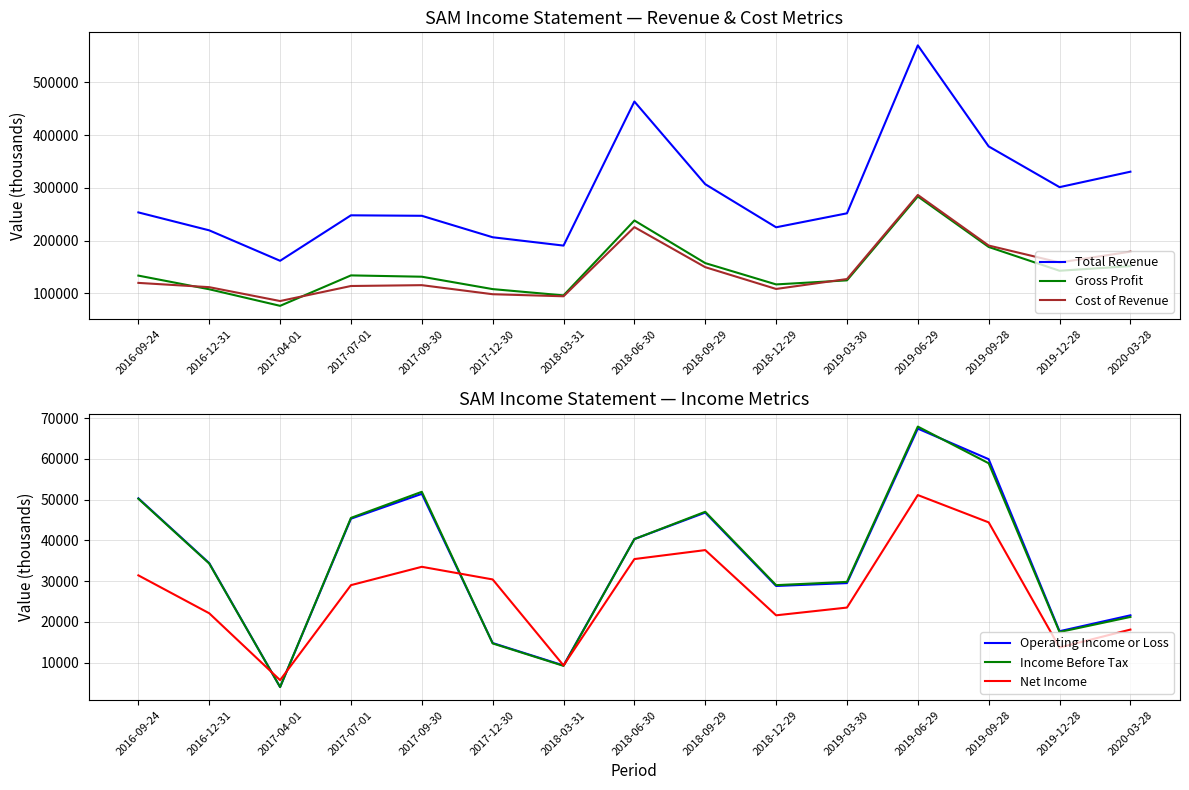

What is the spread (max minus min) of values at 2017-12-30?

191600